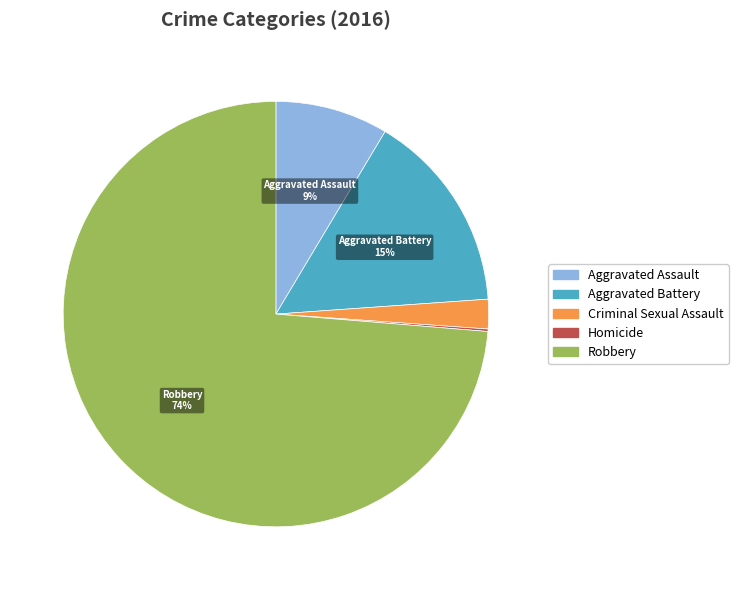

To the nearest percent, what is the average slice percentage?

20%